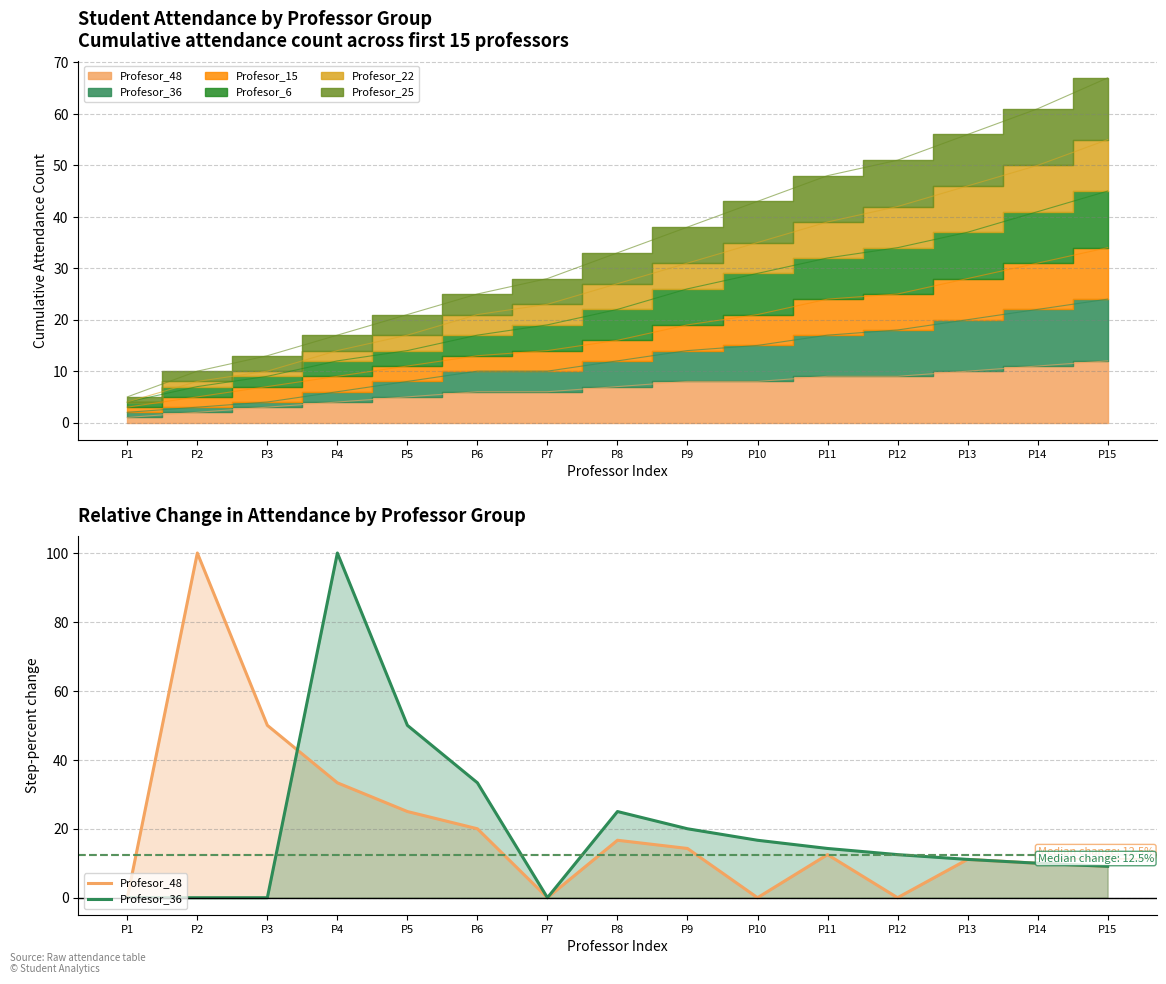

The value of Profesor_48 at P2 is 100.0. True or false?

True